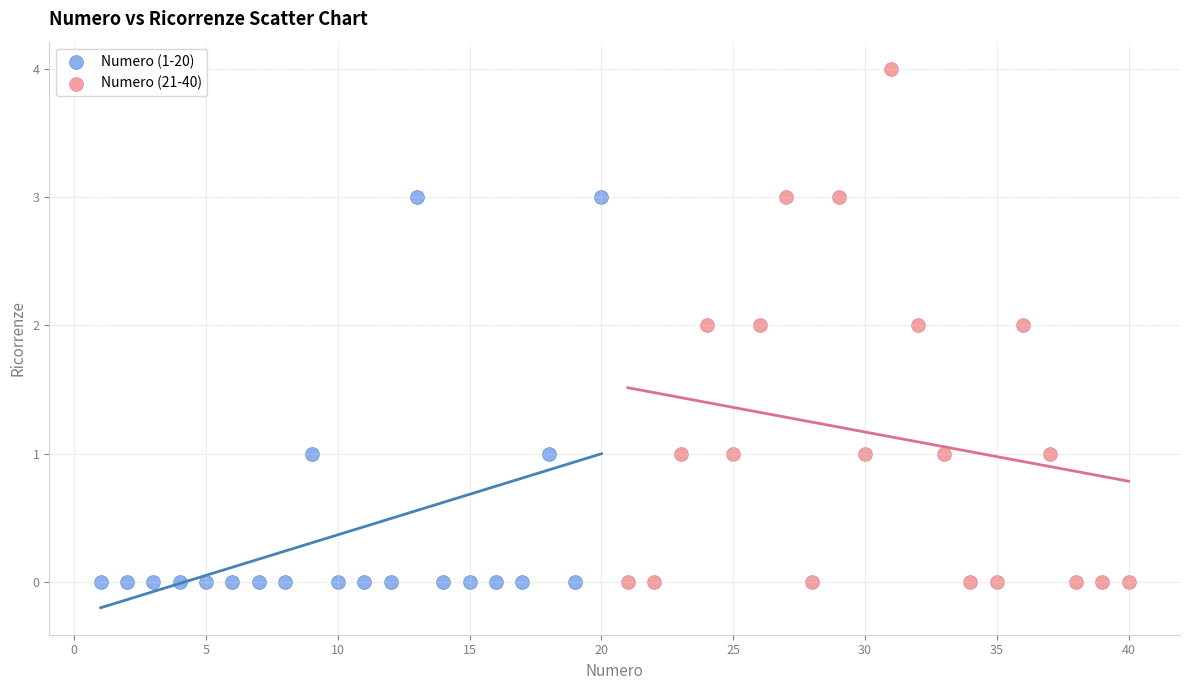

Which series contains the highest Y value?

Numero (21-40)